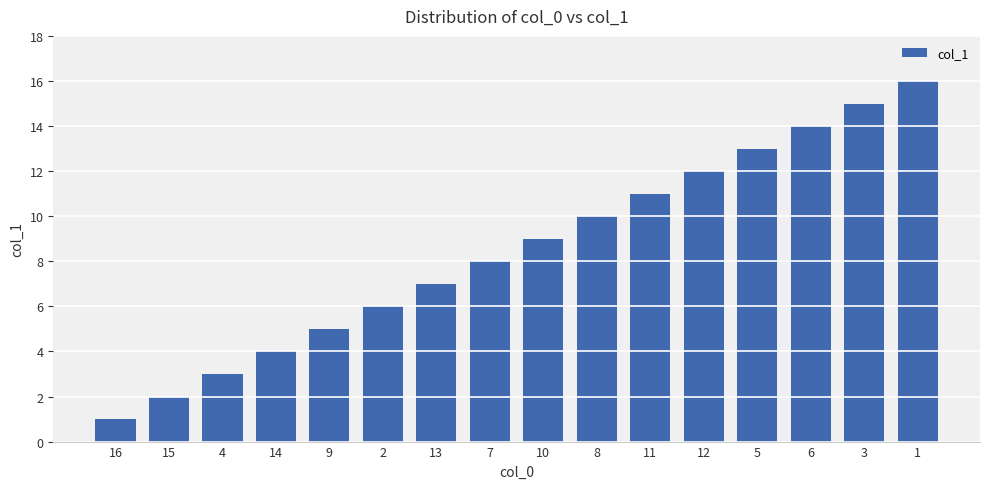

What is the sum of the values at 6 and 1?

30